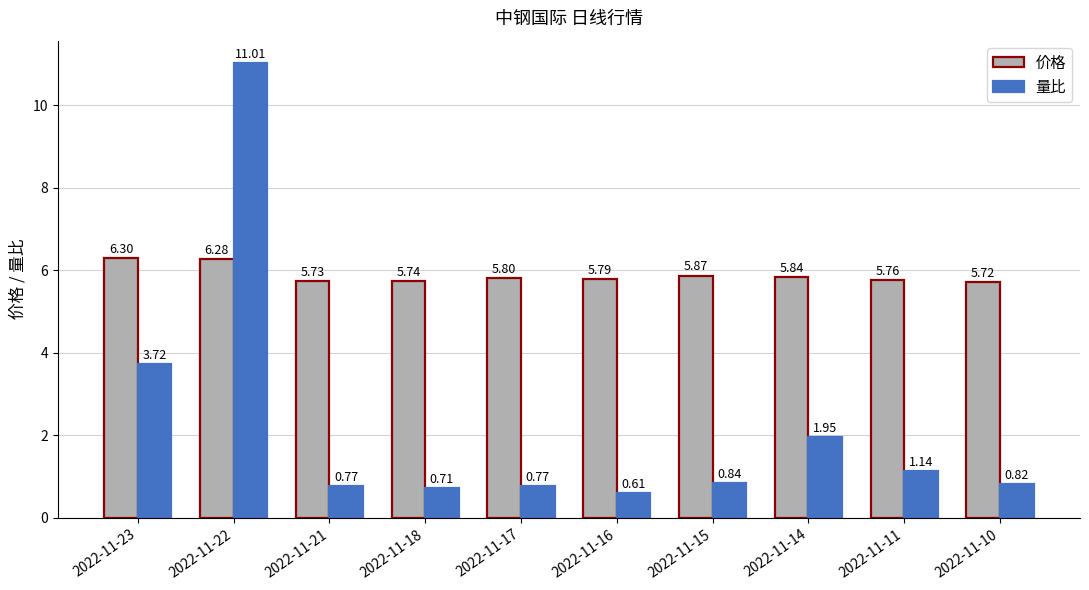

What is the spread (max minus min) of values at 2022-11-15?

5.0